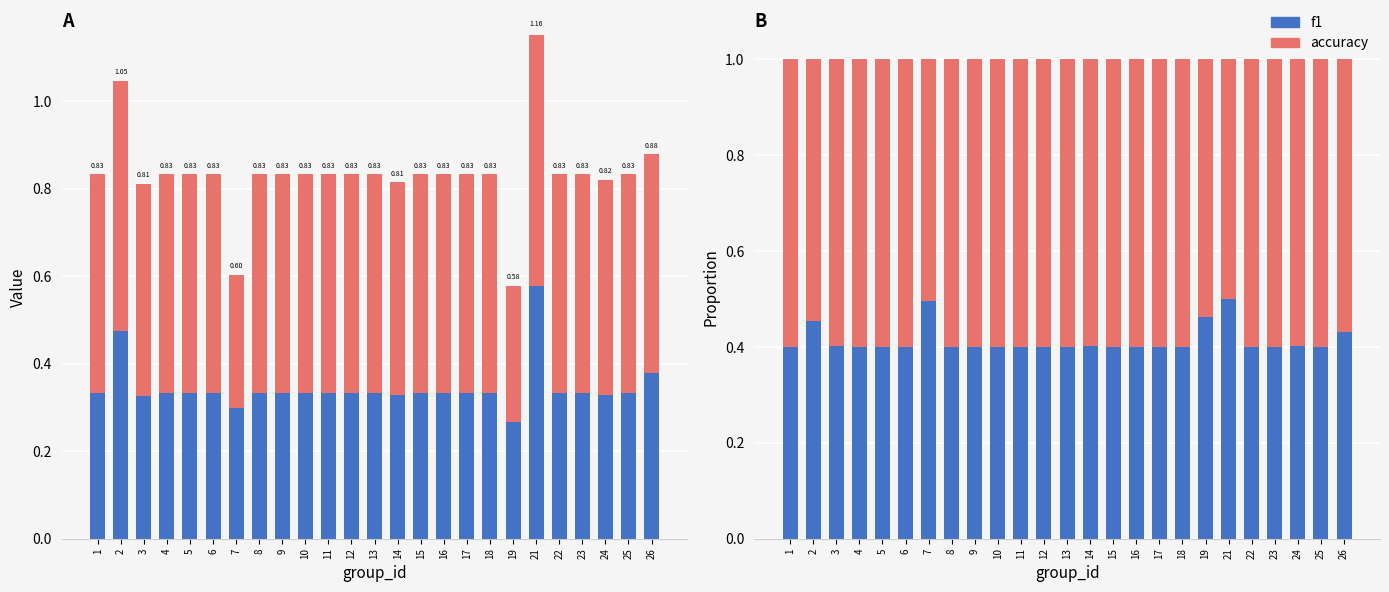

Read the f1 value at 8.

0.4